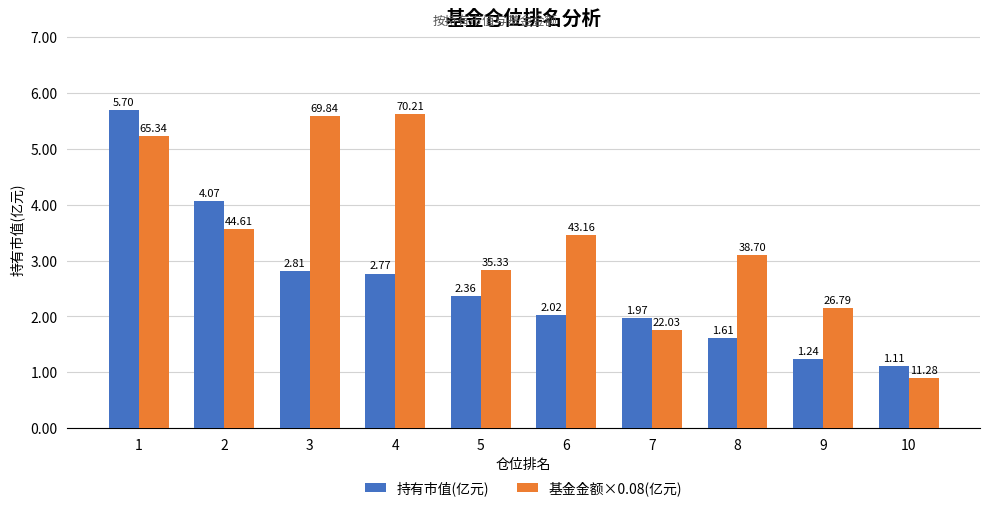

At how many categories does at least one series exceed 3?

6